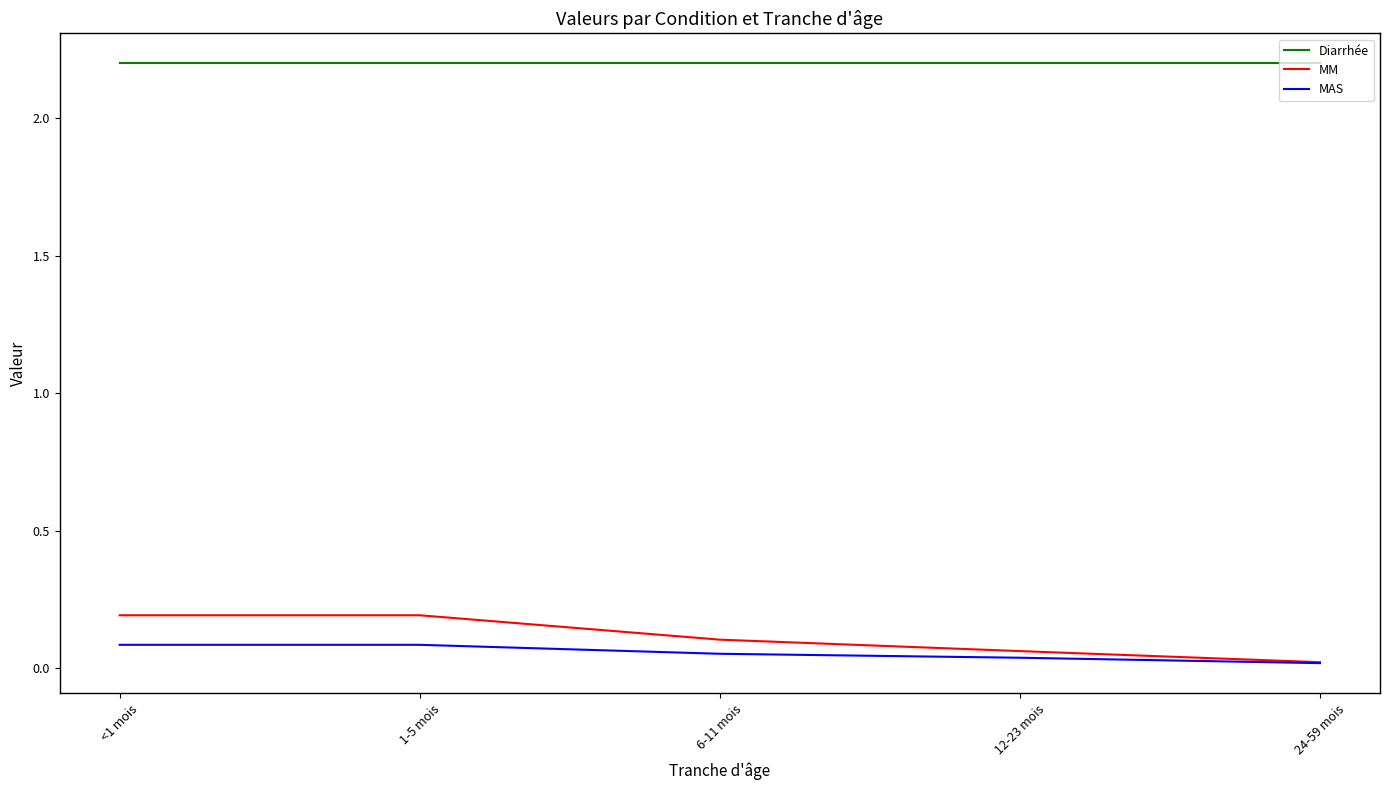

Rank the series at 6-11 mois from lowest to highest value.

MAS, MM, Diarrhée